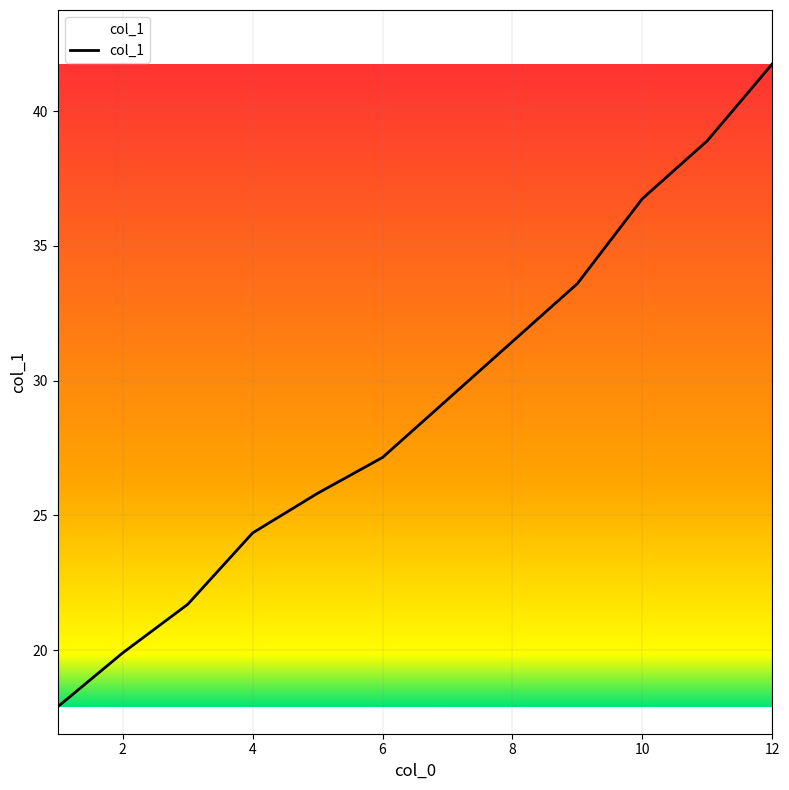

What is the minimum value shown in the chart?

17.9